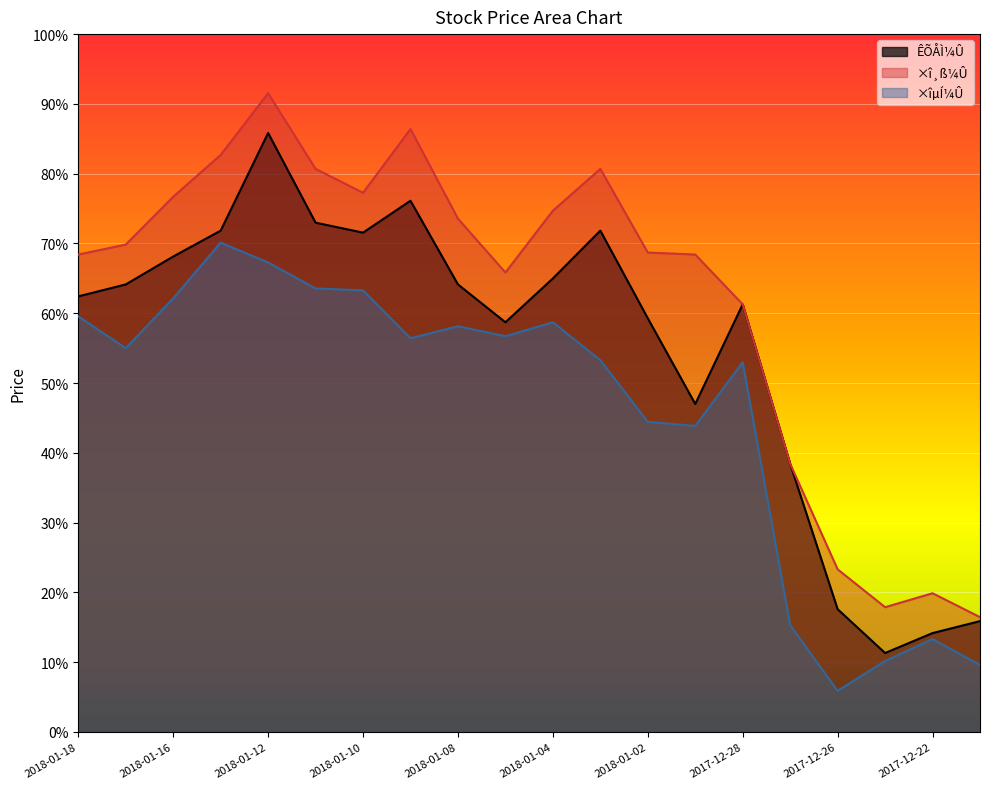

True or false: ×î¸ß¼Û has a value of 80.7 at 2018-01-03.

True